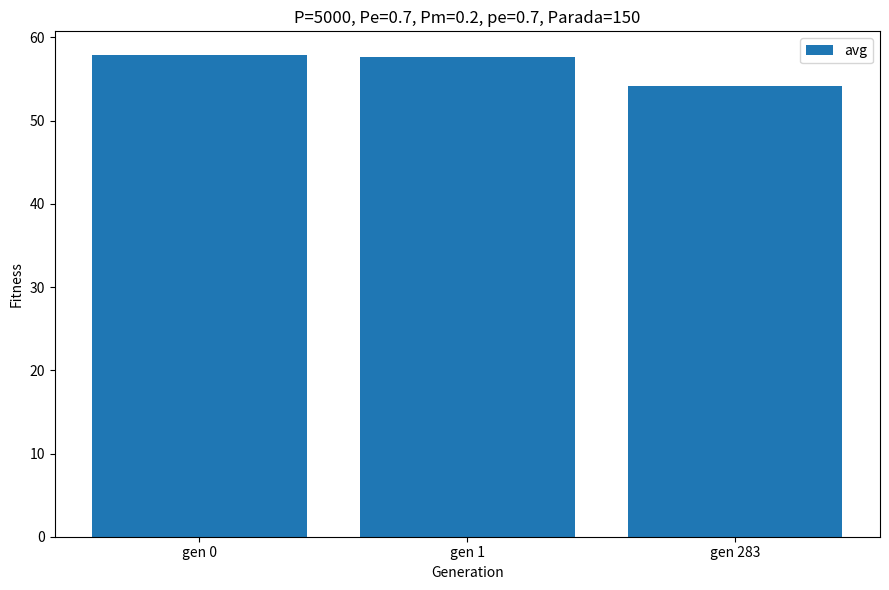

What is the change in value from gen 1 to gen 283?

-3.5